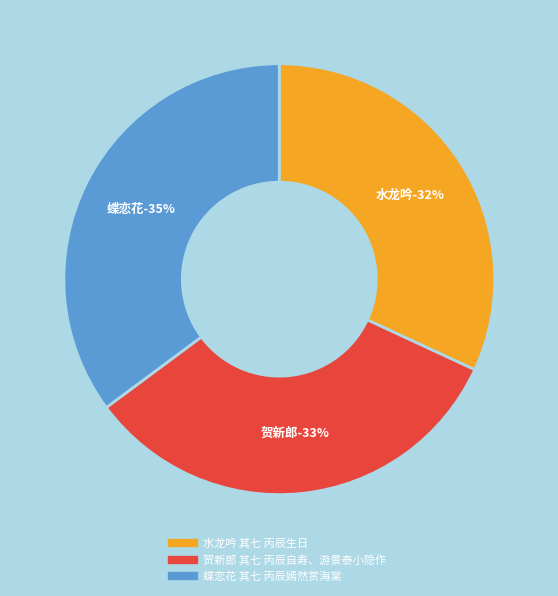

Which slice is the largest?

蝶恋花 其七 丙辰嫣然赏海棠